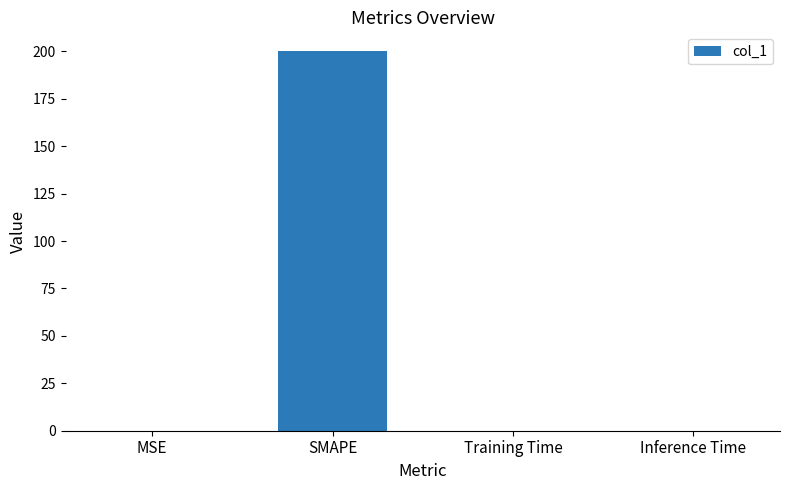

Read the value at SMAPE.

200.0